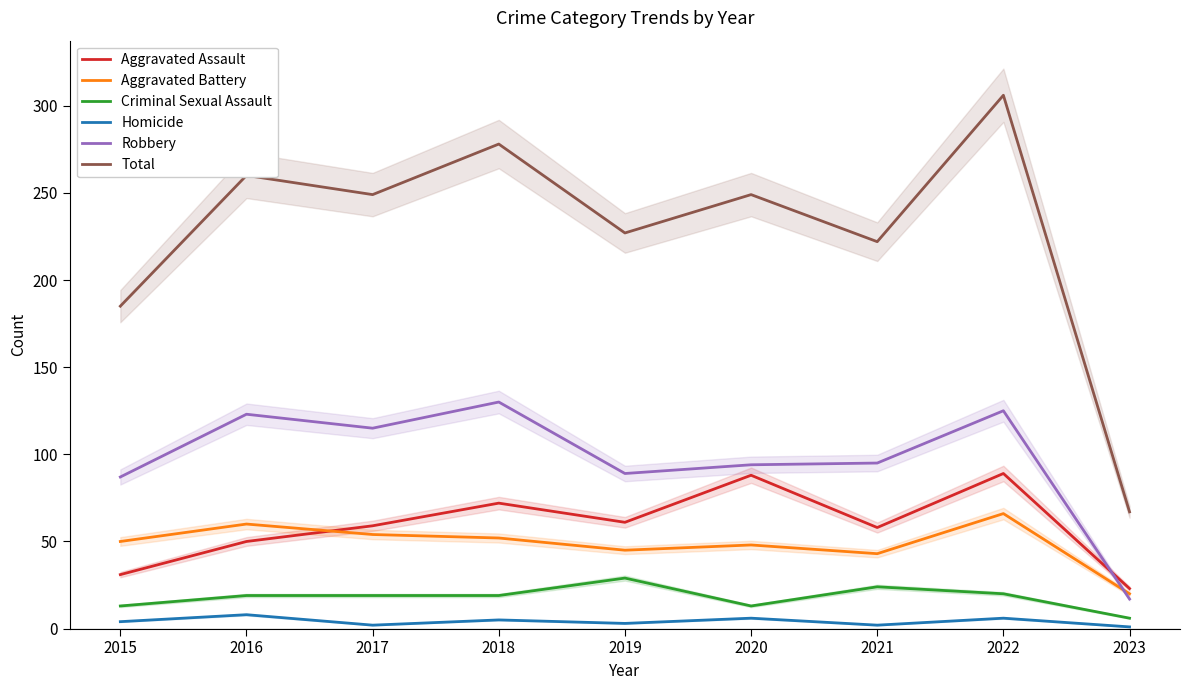

Where is Robbery nearest to the value 73?

2015